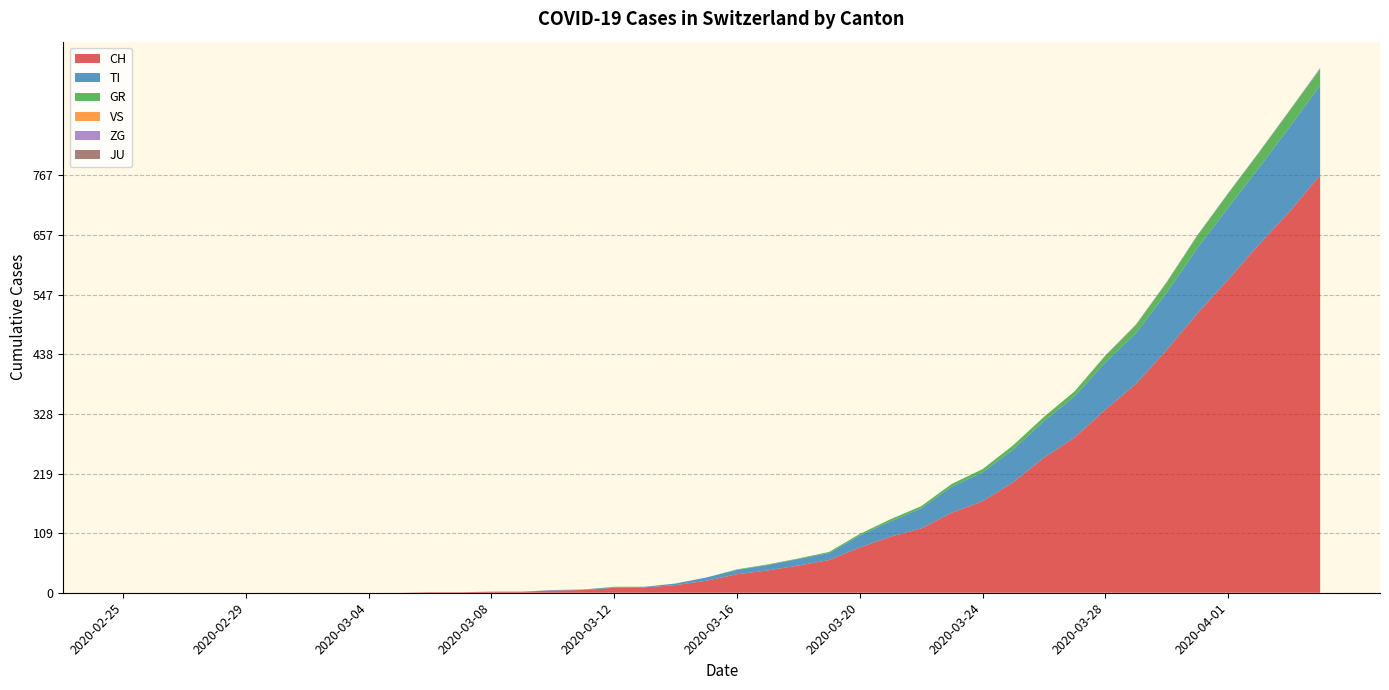

Reading left to right, extract all data points from this chart.

CH: 2020-02-25=0	2020-02-26=0	2020-02-27=0	2020-02-28=0	2020-02-29=0	2020-03-01=0	2020-03-02=0	2020-03-03=0	2020-03-04=0	2020-03-05=0	2020-03-06=1	2020-03-07=1	2020-03-08=2	2020-03-09=2	2020-03-10=4	2020-03-11=5	2020-03-12=9	2020-03-13=10	2020-03-14=14	2020-03-15=22	2020-03-16=34	2020-03-17=41	2020-03-18=50	2020-03-19=60	2020-03-20=83	2020-03-21=103	2020-03-22=118	2020-03-23=147	2020-03-24=168	2020-03-25=203	2020-03-26=248	2020-03-27=285	2020-03-28=336	2020-03-29=384	2020-03-30=446	2020-03-31=513	2020-04-01=575	2020-04-02=639	2020-04-03=700	2020-04-04=767
TI: 2020-02-25=0	2020-02-26=0	2020-02-27=0	2020-02-28=0	2020-02-29=0	2020-03-01=0	2020-03-02=0	2020-03-03=0	2020-03-04=0	2020-03-05=0	2020-03-06=0	2020-03-07=0	2020-03-08=0	2020-03-09=0	2020-03-10=1	2020-03-11=1	2020-03-12=1	2020-03-13=1	2020-03-14=3	2020-03-15=6	2020-03-16=8	2020-03-17=10	2020-03-18=12	2020-03-19=13	2020-03-20=22	2020-03-21=28	2020-03-22=37	2020-03-23=48	2020-03-24=53	2020-03-25=60	2020-03-26=67	2020-03-27=76	2020-03-28=87	2020-03-29=93	2020-03-30=105	2020-03-31=120	2020-04-01=132	2020-04-02=141	2020-04-03=155	2020-04-04=165
GR: 2020-02-25=0	2020-02-26=0	2020-02-27=0	2020-02-28=0	2020-02-29=0	2020-03-01=0	2020-03-02=0	2020-03-03=0	2020-03-04=0	2020-03-05=0	2020-03-06=0	2020-03-07=0	2020-03-08=0	2020-03-09=0	2020-03-10=0	2020-03-11=0	2020-03-12=1	2020-03-13=0	2020-03-14=0	2020-03-15=0	2020-03-16=1	2020-03-17=1	2020-03-18=1	2020-03-19=2	2020-03-20=3	2020-03-21=4	2020-03-22=4	2020-03-23=5	2020-03-24=6	2020-03-25=8	2020-03-26=8	2020-03-27=9	2020-03-28=12	2020-03-29=15	2020-03-30=19	2020-03-31=23	2020-04-01=26	2020-04-02=28	2020-04-03=30	2020-04-04=30
VS: 2020-02-25=0	2020-02-26=0	2020-02-27=0	2020-02-28=0	2020-02-29=0	2020-03-01=0	2020-03-02=0	2020-03-03=0	2020-03-04=0	2020-03-05=0	2020-03-06=0	2020-03-07=0	2020-03-08=0	2020-03-09=0	2020-03-10=0	2020-03-11=0	2020-03-12=0	2020-03-13=0	2020-03-14=0	2020-03-15=0	2020-03-16=0	2020-03-17=0	2020-03-18=0	2020-03-19=0	2020-03-20=0	2020-03-21=0	2020-03-22=0	2020-03-23=0	2020-03-24=0	2020-03-25=0	2020-03-26=0	2020-03-27=0	2020-03-28=0	2020-03-29=0	2020-03-30=0	2020-03-31=0	2020-04-01=0	2020-04-02=0	2020-04-03=0	2020-04-04=0
ZG: 2020-02-25=0	2020-02-26=0	2020-02-27=0	2020-02-28=0	2020-02-29=0	2020-03-01=0	2020-03-02=0	2020-03-03=0	2020-03-04=0	2020-03-05=0	2020-03-06=0	2020-03-07=0	2020-03-08=0	2020-03-09=0	2020-03-10=0	2020-03-11=0	2020-03-12=0	2020-03-13=0	2020-03-14=0	2020-03-15=0	2020-03-16=0	2020-03-17=0	2020-03-18=0	2020-03-19=0	2020-03-20=0	2020-03-21=0	2020-03-22=0	2020-03-23=0	2020-03-24=0	2020-03-25=0	2020-03-26=0	2020-03-27=0	2020-03-28=1	2020-03-29=1	2020-03-30=1	2020-03-31=1	2020-04-01=1	2020-04-02=1	2020-04-03=1	2020-04-04=2
JU: 2020-02-25=0	2020-02-26=0	2020-02-27=0	2020-02-28=0	2020-02-29=0	2020-03-01=0	2020-03-02=0	2020-03-03=0	2020-03-04=0	2020-03-05=0	2020-03-06=0	2020-03-07=0	2020-03-08=0	2020-03-09=0	2020-03-10=0	2020-03-11=0	2020-03-12=0	2020-03-13=0	2020-03-14=0	2020-03-15=0	2020-03-16=0	2020-03-17=0	2020-03-18=0	2020-03-19=0	2020-03-20=0	2020-03-21=0	2020-03-22=0	2020-03-23=0	2020-03-24=0	2020-03-25=0	2020-03-26=0	2020-03-27=0	2020-03-28=0	2020-03-29=0	2020-03-30=0	2020-03-31=0	2020-04-01=0	2020-04-02=0	2020-04-03=0	2020-04-04=0